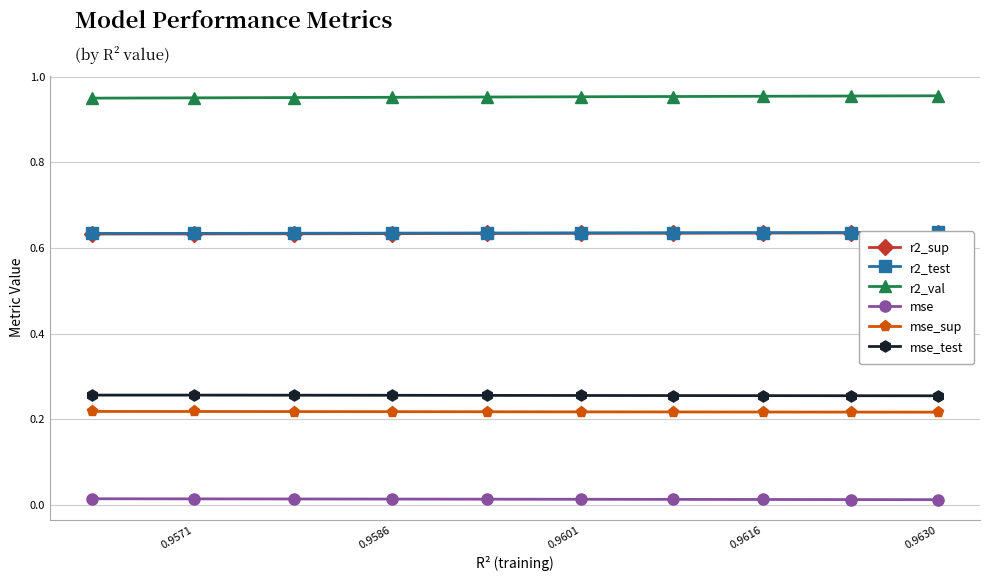

True or false: mse_test and mse intersect in this chart.

False